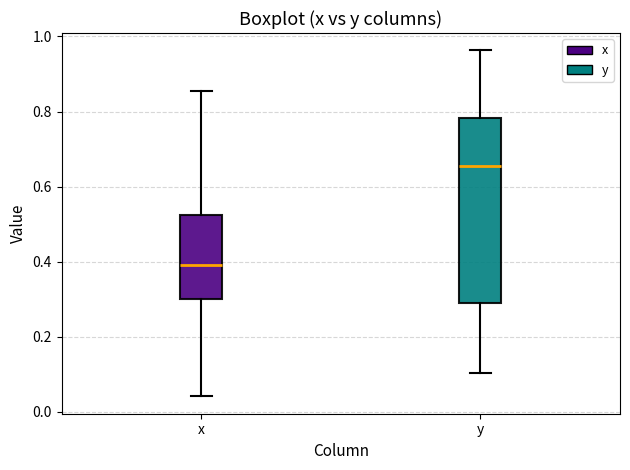

Comparing the boxes themselves (not the whiskers), which one is the tallest?

y